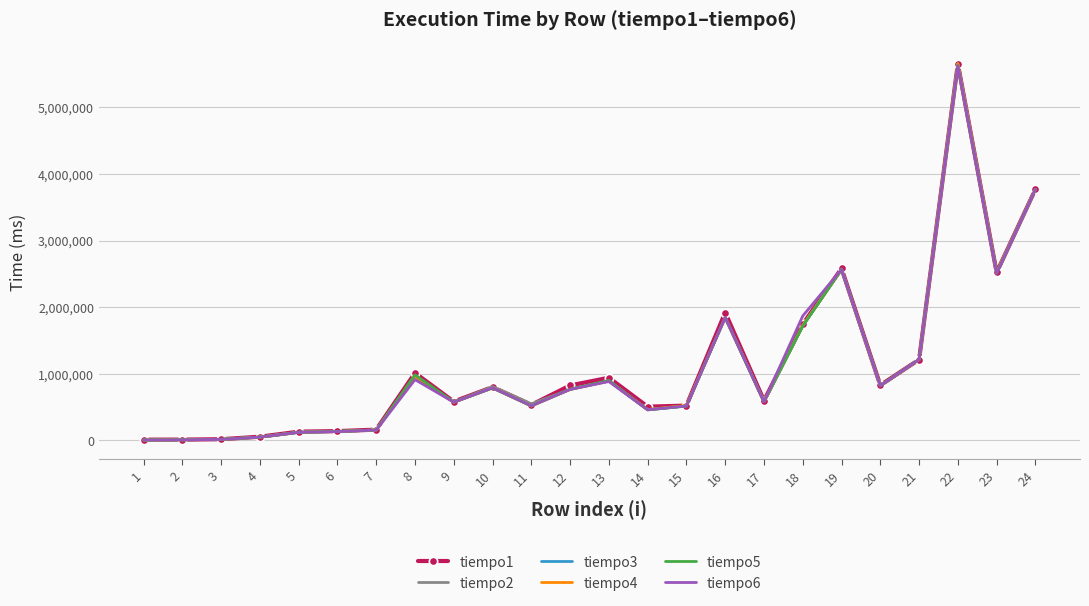

The value of tiempo1 at 14 is 504327. True or false?

True